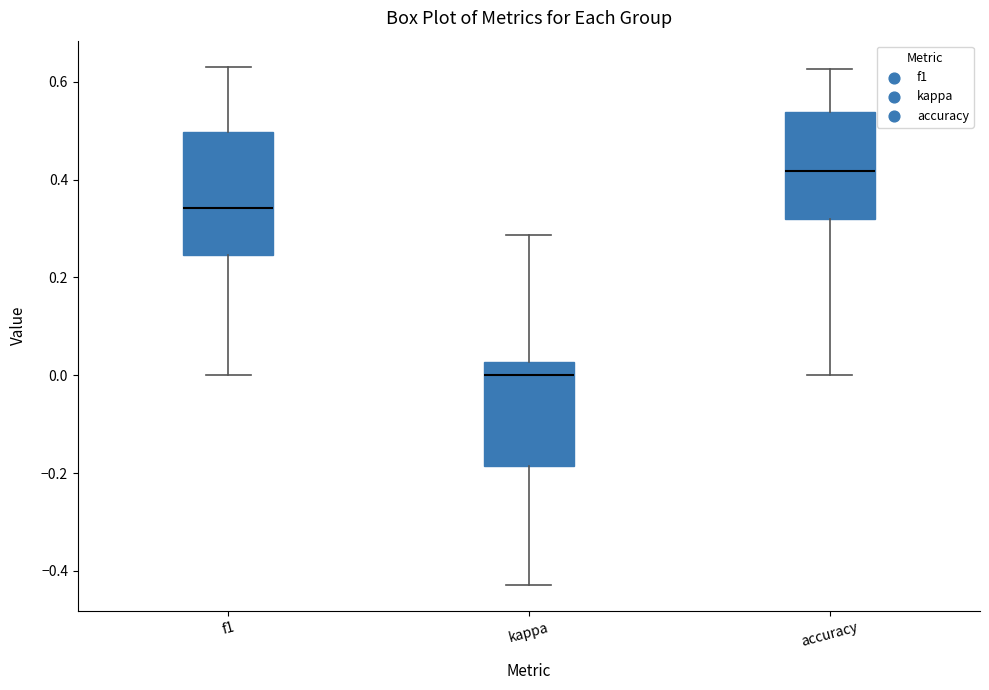

Which box's median line is the highest?

accuracy